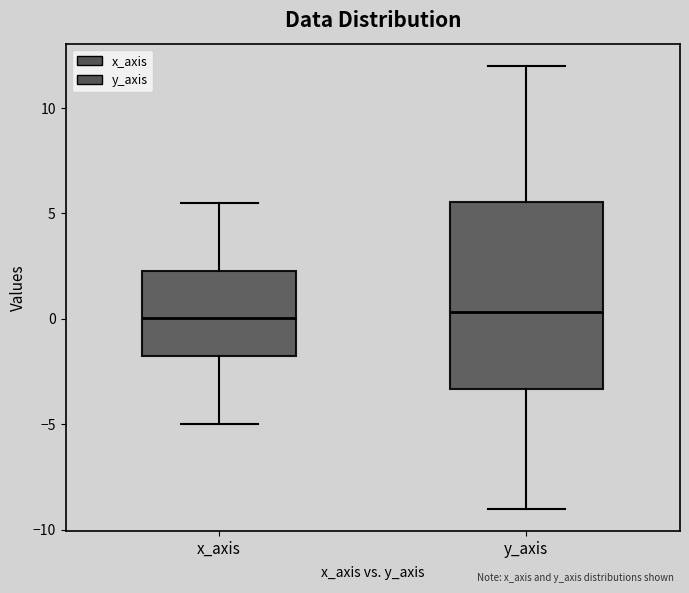

Where does the lower whisker of the box for x_axis end on the y-axis? The values are not printed on the chart, so give them approximately, as read against the axis.

-5.0